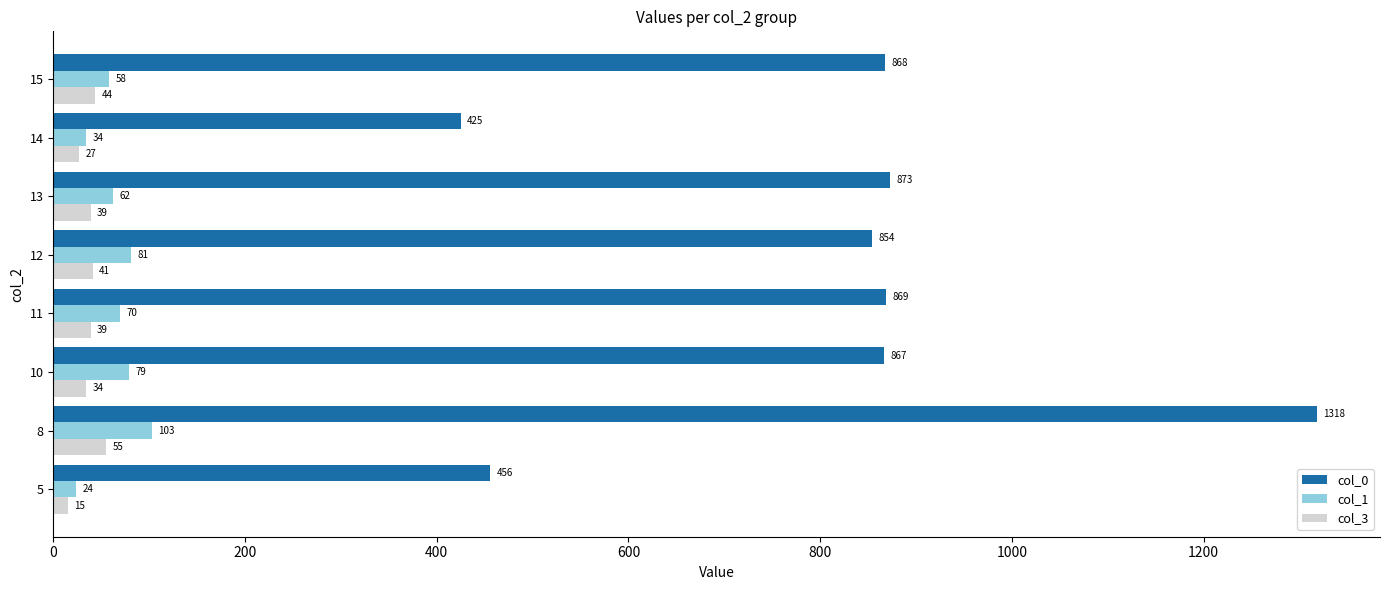

The col_3 series shows 44 at 15. True or false?

True